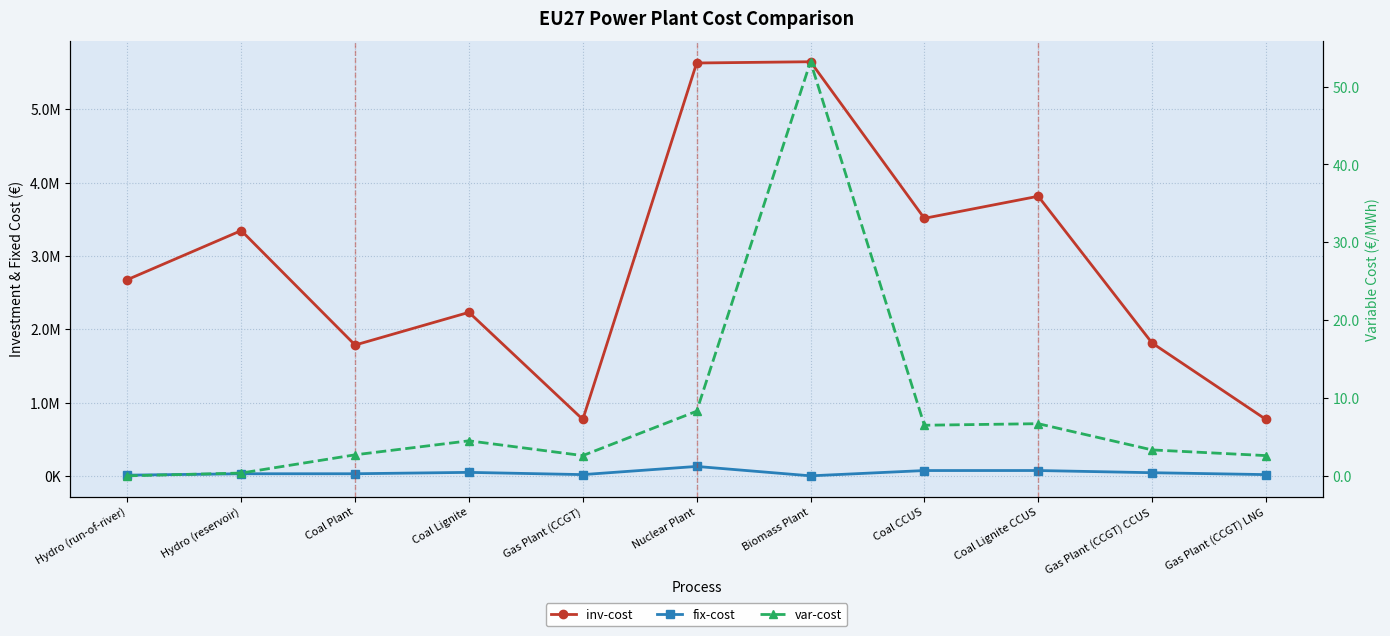

Reading left to right, list all the values displayed in this chart.

inv-cost: 2676029.8	3345037.2	1784013.3	2230016.7	769358.6	5630812.6	5648000.0	3512276.3	3813328.5	1811895.1	769358.6
fix-cost: 9143.1	28432.8	28544.2	47276.4	16725.2	128226.4	0.0	72141.0	72475.5	42593.5	16725.2
var-cost: 0.0	0.4	2.7	4.5	2.6	8.3	53.2	6.5	6.7	3.3	2.6